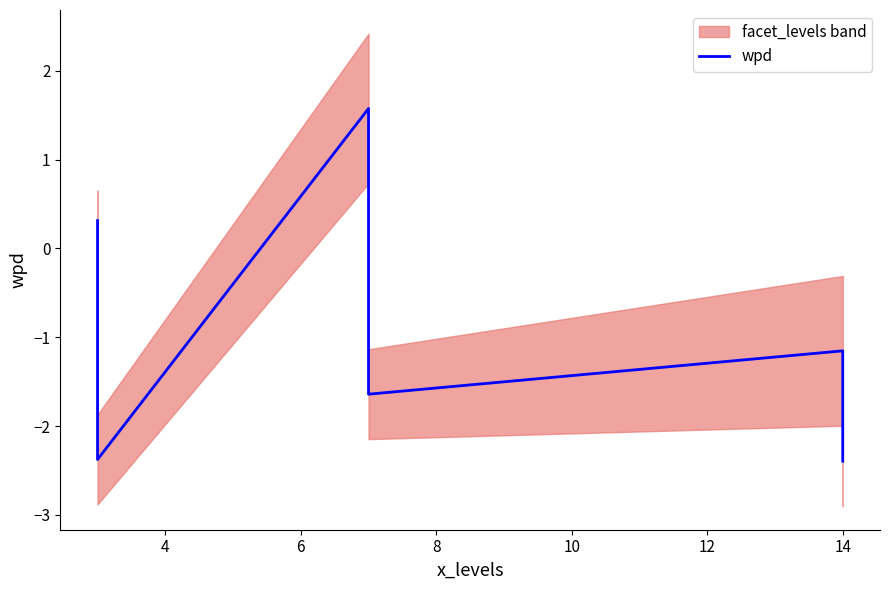

What is the average value?

-1.0